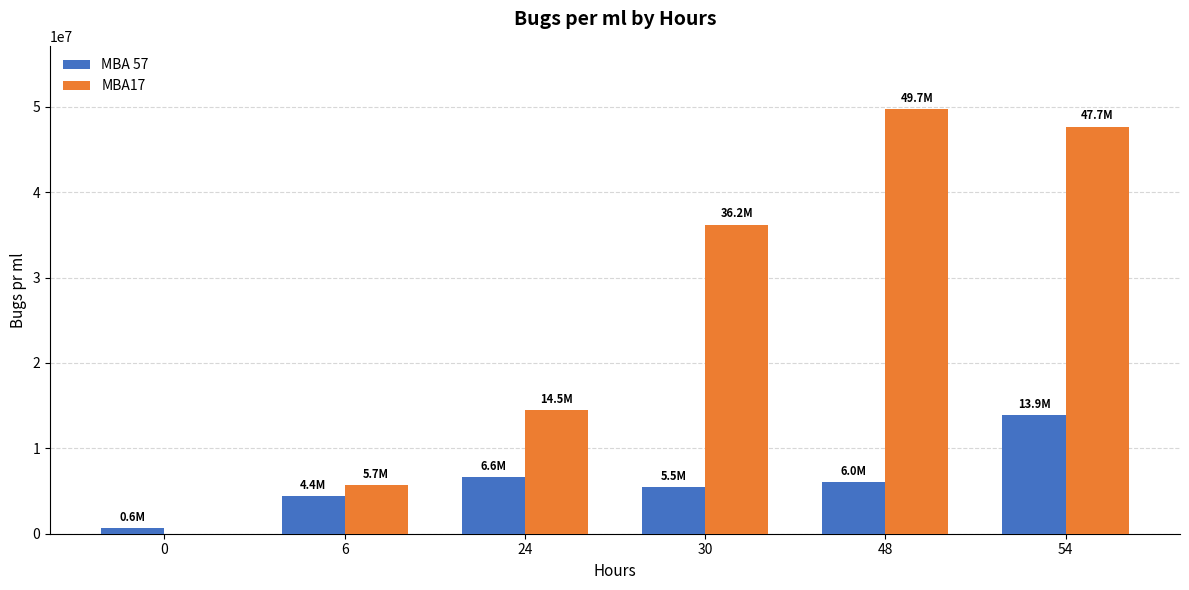

The value of MBA 57 at 54 is 13878987.9. True or false?

True